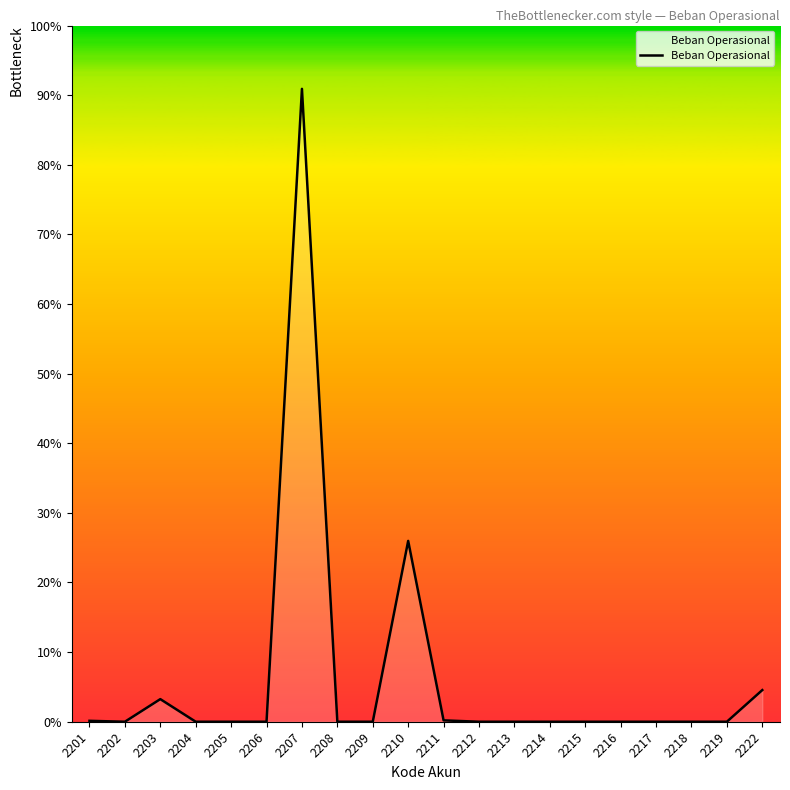

Where is the data nearest to the value 7000000?

2210